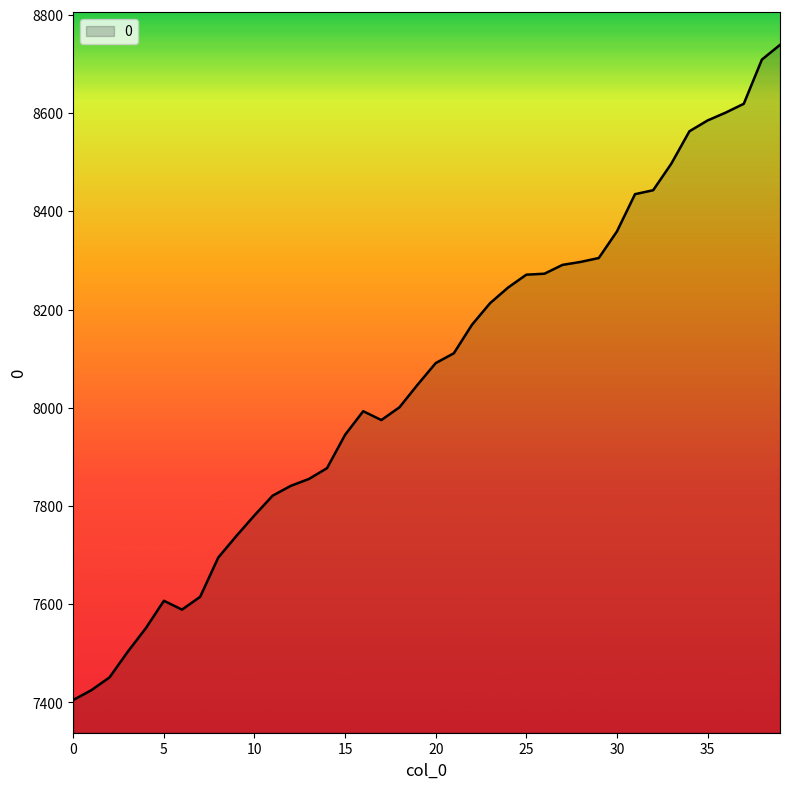

Count the number of categories in the chart.

40